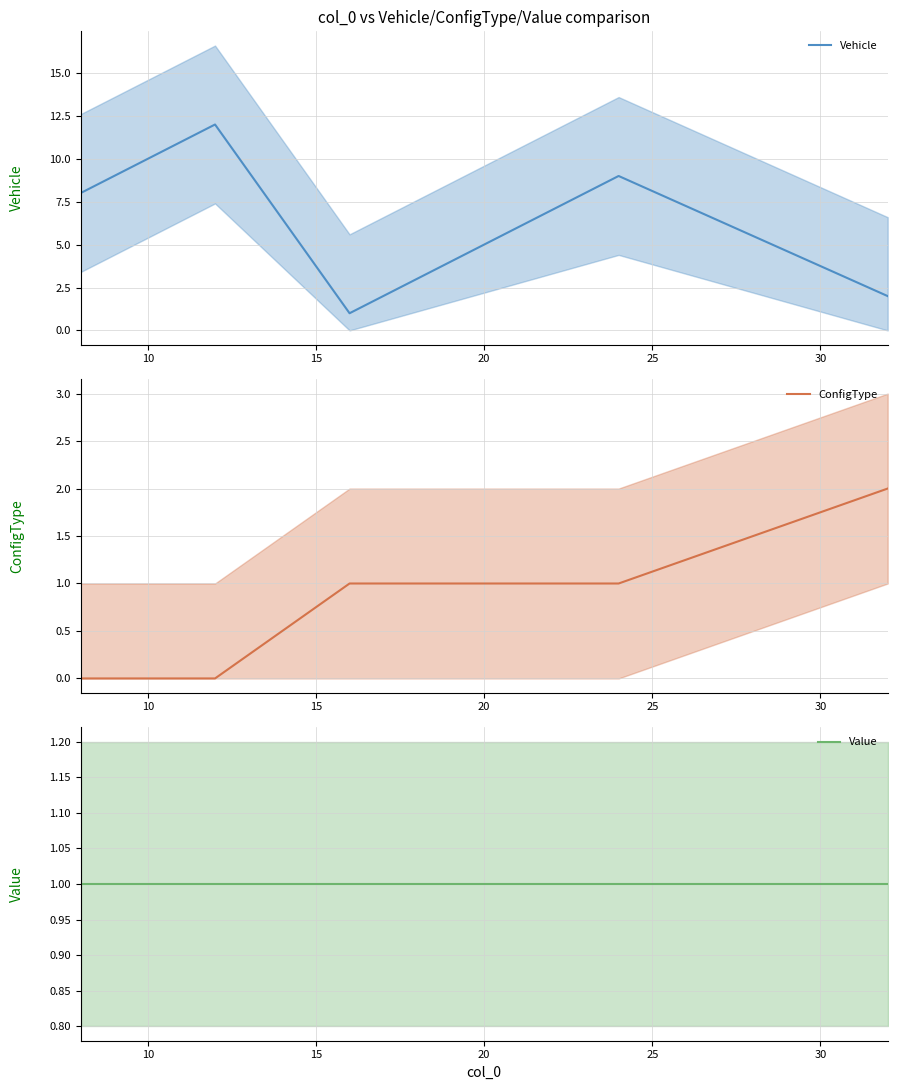

True or false: Value and ConfigType intersect in this chart.

False